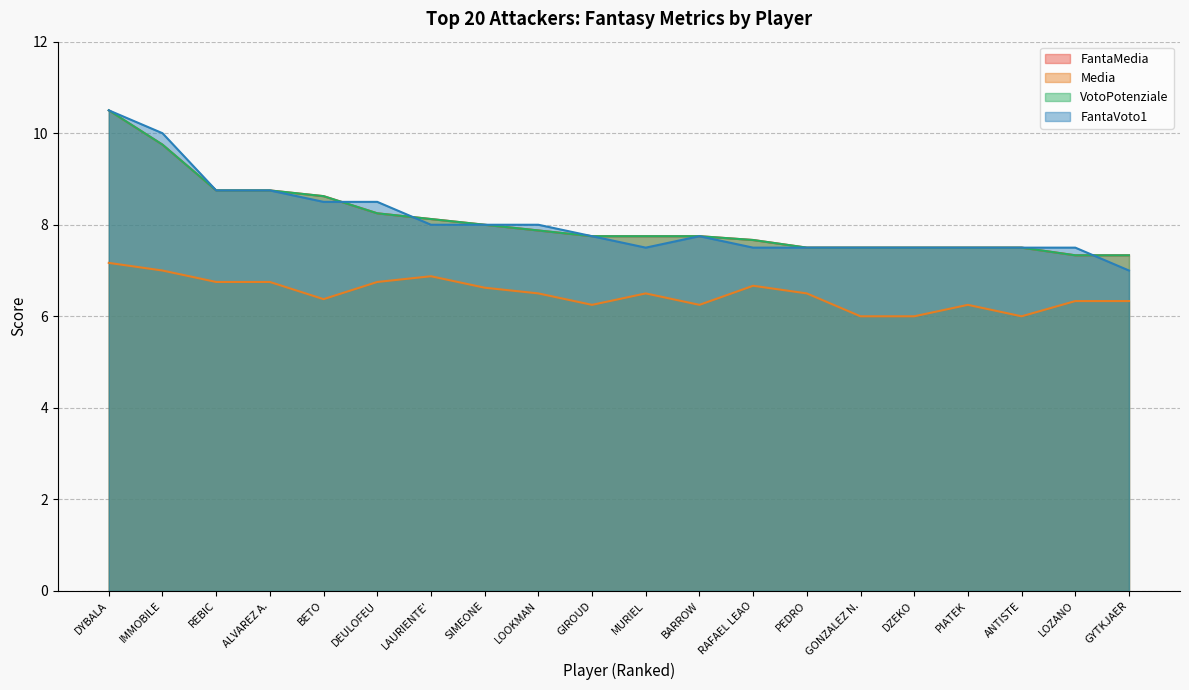

Reading left to right, list all the values displayed in this chart.

FantaMedia: DYBALA=10.5	IMMOBILE=9.8	REBIC=8.8	ALVAREZ A.=8.8	BETO=8.6	DEULOFEU=8.2	LAURIENTE'=8.1	SIMEONE=8.0	LOOKMAN=7.9	GIROUD=7.8	MURIEL=7.8	BARROW=7.8	RAFAEL LEAO=7.7	PEDRO=7.5	GONZALEZ N.=7.5	DZEKO=7.5	PIATEK=7.5	ANTISTE=7.5	LOZANO=7.3	GYTKJAER=7.3
Media: DYBALA=7.2	IMMOBILE=7.0	REBIC=6.8	ALVAREZ A.=6.8	BETO=6.4	DEULOFEU=6.8	LAURIENTE'=6.9	SIMEONE=6.6	LOOKMAN=6.5	GIROUD=6.2	MURIEL=6.5	BARROW=6.2	RAFAEL LEAO=6.7	PEDRO=6.5	GONZALEZ N.=6.0	DZEKO=6.0	PIATEK=6.2	ANTISTE=6.0	LOZANO=6.3	GYTKJAER=6.3
VotoPotenziale: DYBALA=10.5	IMMOBILE=9.8	REBIC=8.8	ALVAREZ A.=8.8	BETO=8.6	DEULOFEU=8.2	LAURIENTE'=8.1	SIMEONE=8.0	LOOKMAN=7.9	GIROUD=7.8	MURIEL=7.8	BARROW=7.8	RAFAEL LEAO=7.7	PEDRO=7.5	GONZALEZ N.=7.5	DZEKO=7.5	PIATEK=7.5	ANTISTE=7.5	LOZANO=7.3	GYTKJAER=7.3
FantaVoto1: DYBALA=10.5	IMMOBILE=10.0	REBIC=8.8	ALVAREZ A.=8.8	BETO=8.5	DEULOFEU=8.5	LAURIENTE'=8.0	SIMEONE=8.0	LOOKMAN=8.0	GIROUD=7.8	MURIEL=7.5	BARROW=7.8	RAFAEL LEAO=7.5	PEDRO=7.5	GONZALEZ N.=7.5	DZEKO=7.5	PIATEK=7.5	ANTISTE=7.5	LOZANO=7.5	GYTKJAER=7.0